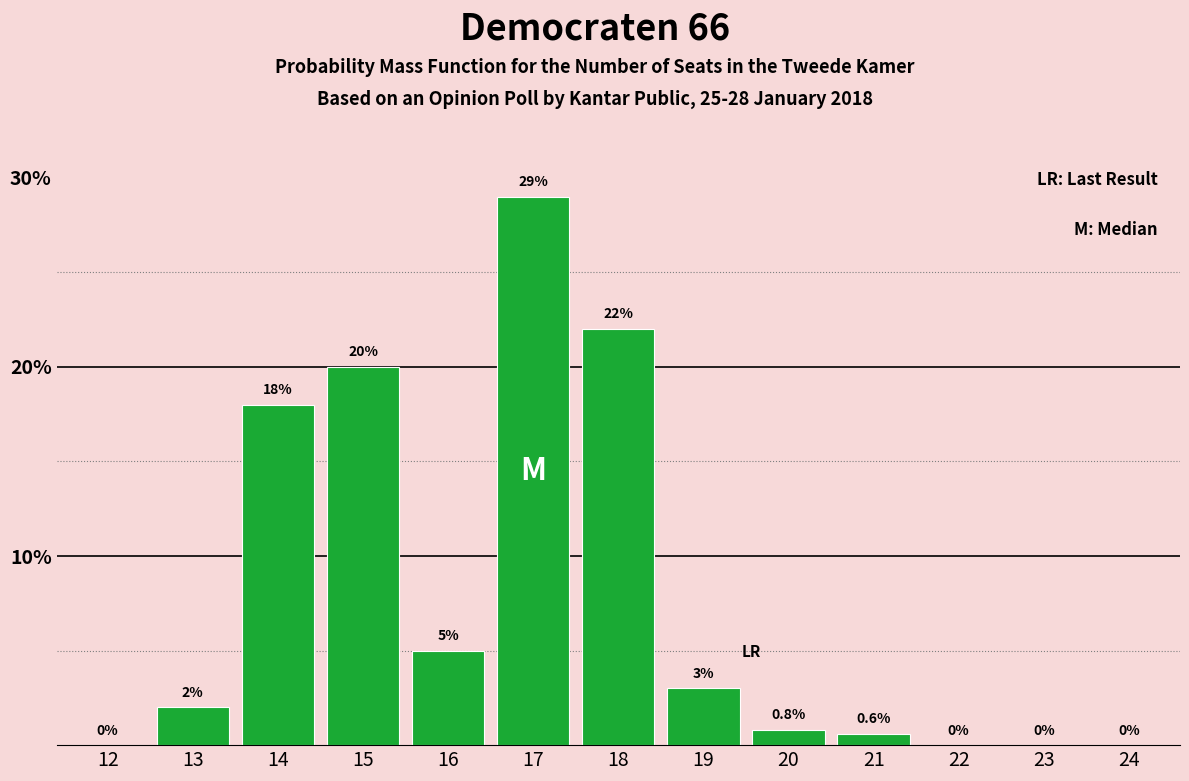

Reading left to right, what are all the values shown in this chart?

12=0.0	13=2.0	14=18.0	15=20.0	16=5.0	17=29.0	18=22.0	19=3.0	20=0.8	21=0.6	22=0.0	23=0.0	24=0.0